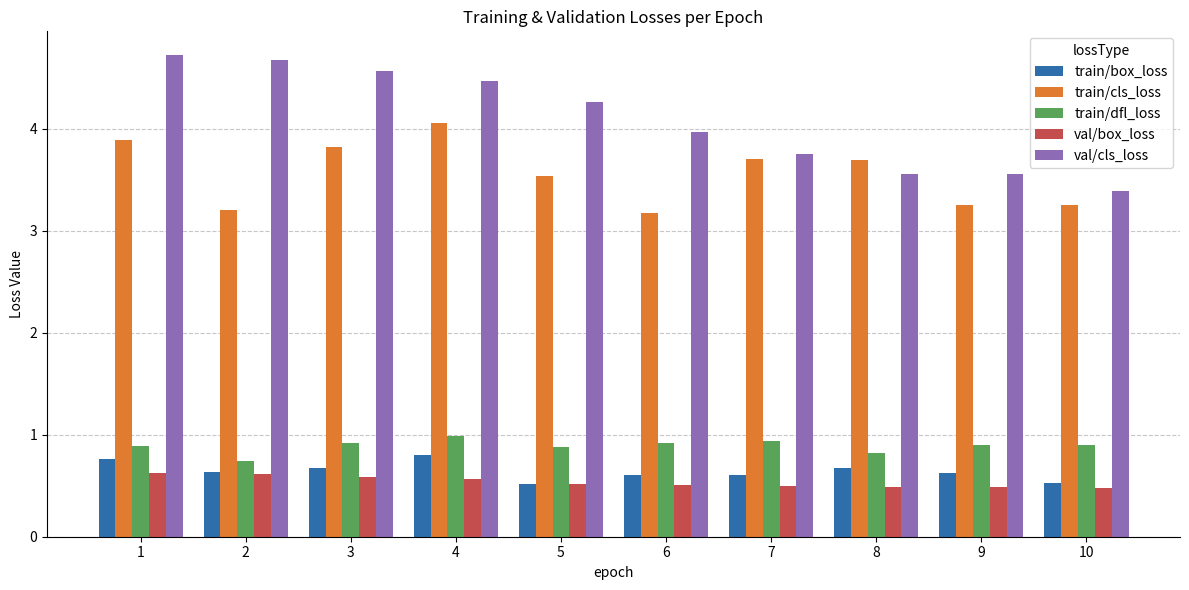

What is the maximum value shown in the chart?

4.7